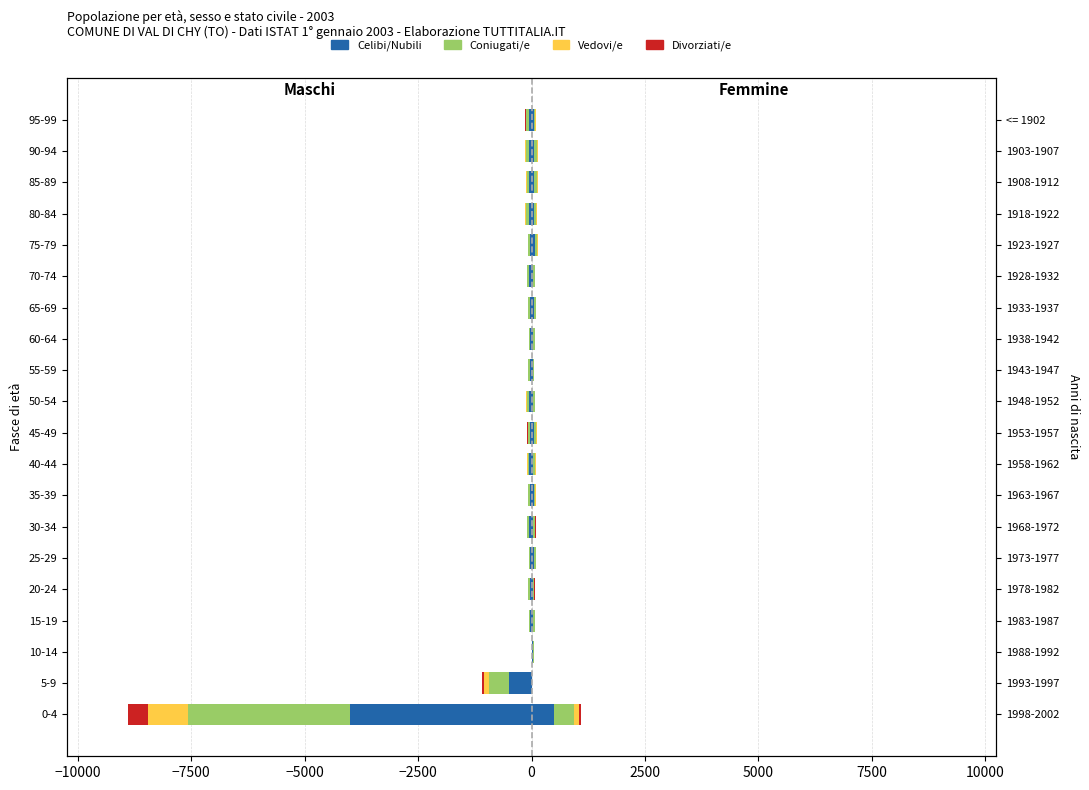

What is the total value across all series at 80-84?

-1